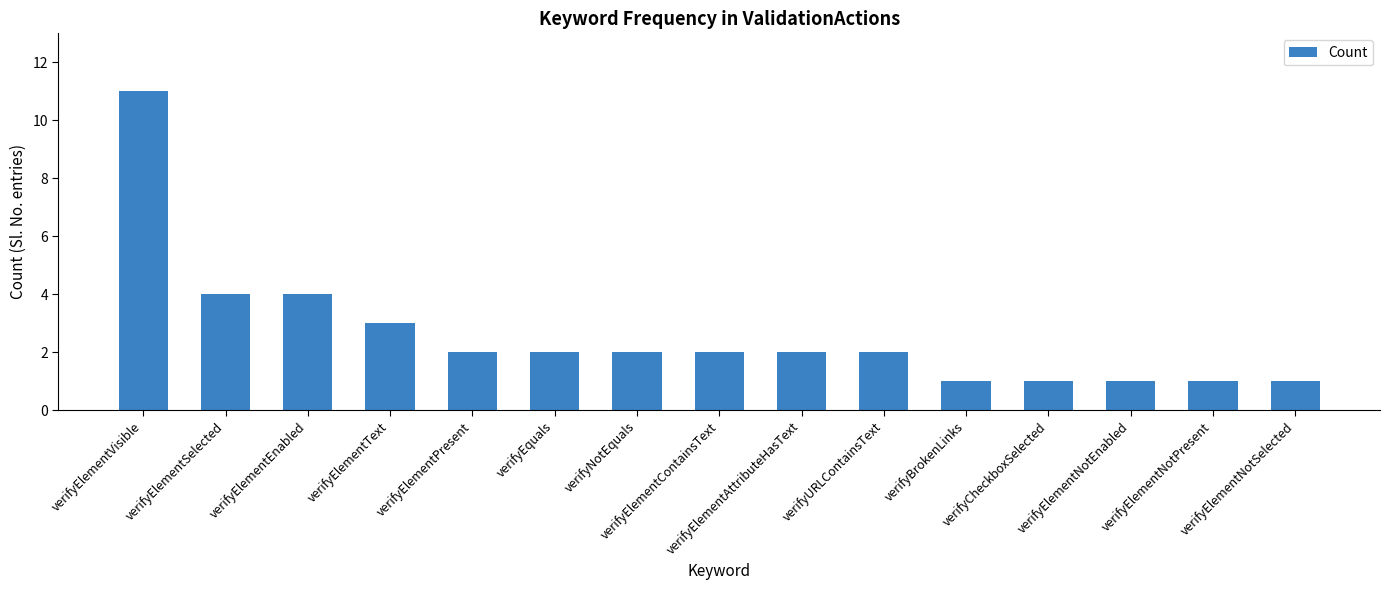

Which label corresponds to the largest value in the chart?

verifyElementVisible